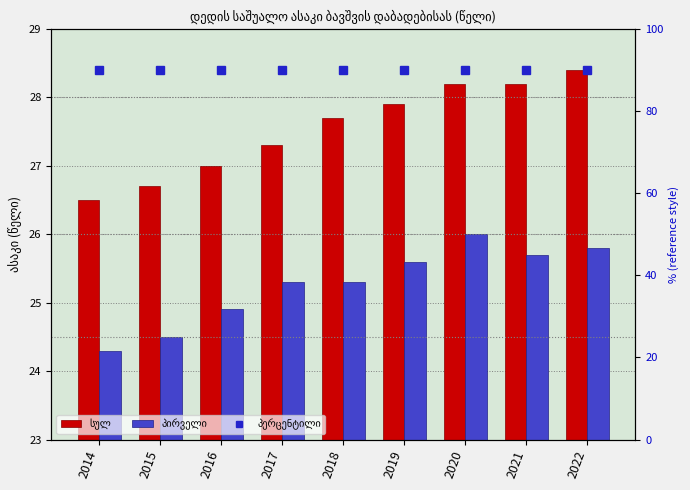

What is the total value across all series at 2018?

53.0